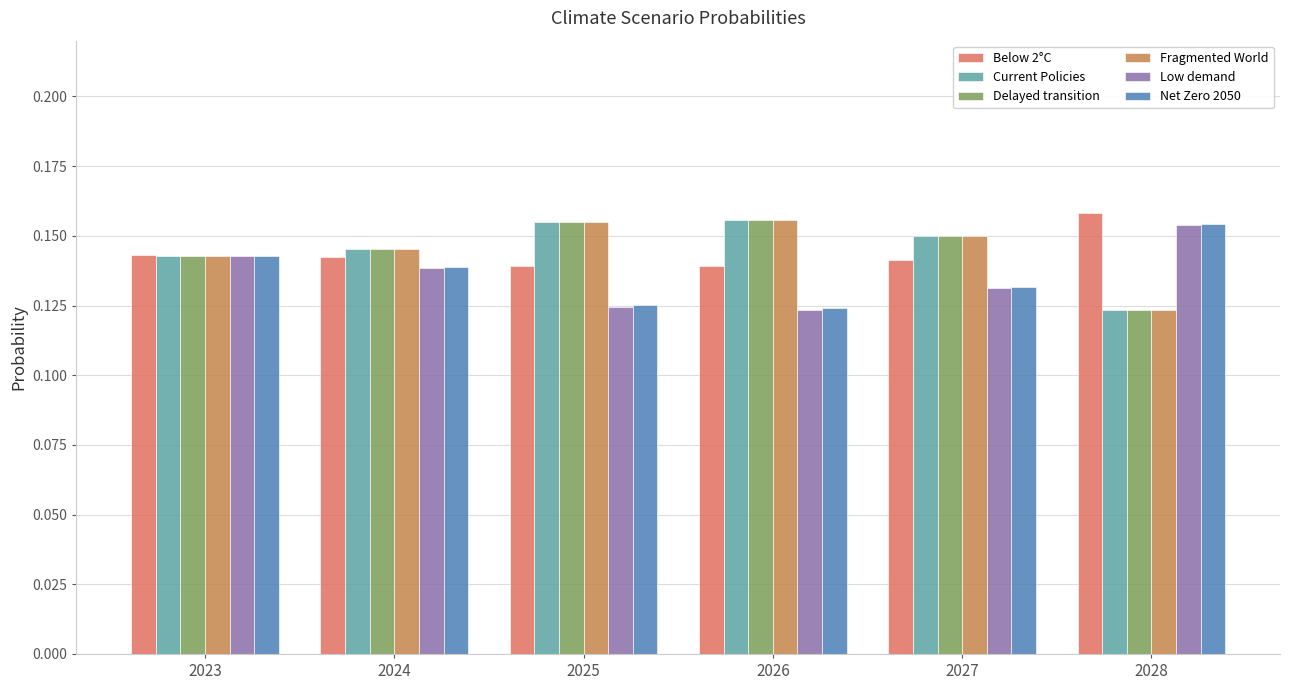

The value of Net Zero 2050 at 2028 is 0.1. True or false?

False